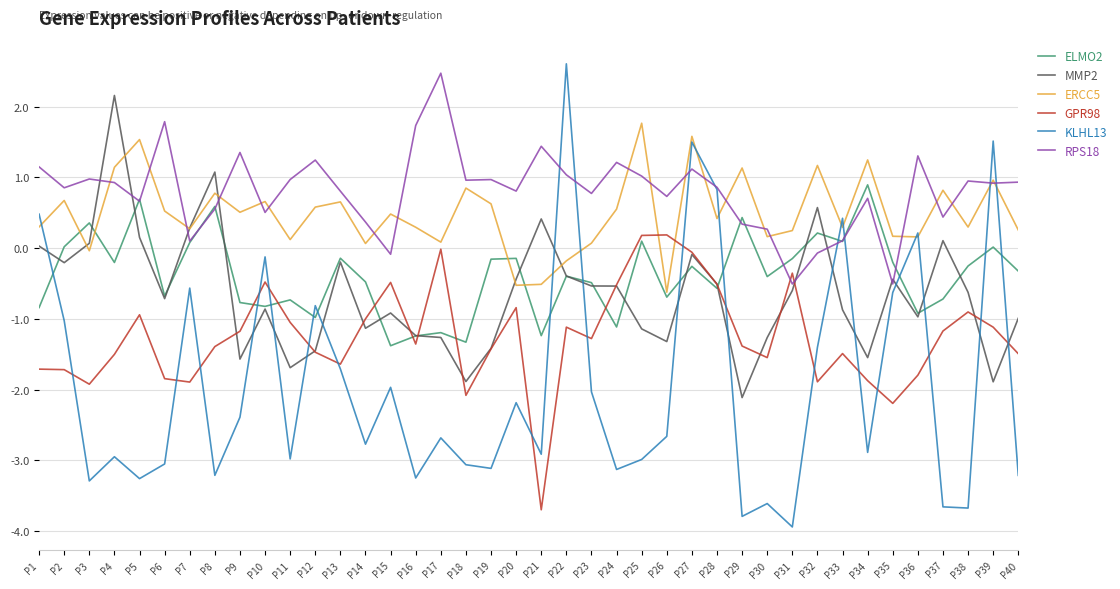

True or false: GPR98 has a value of -0.7 at P2.

False